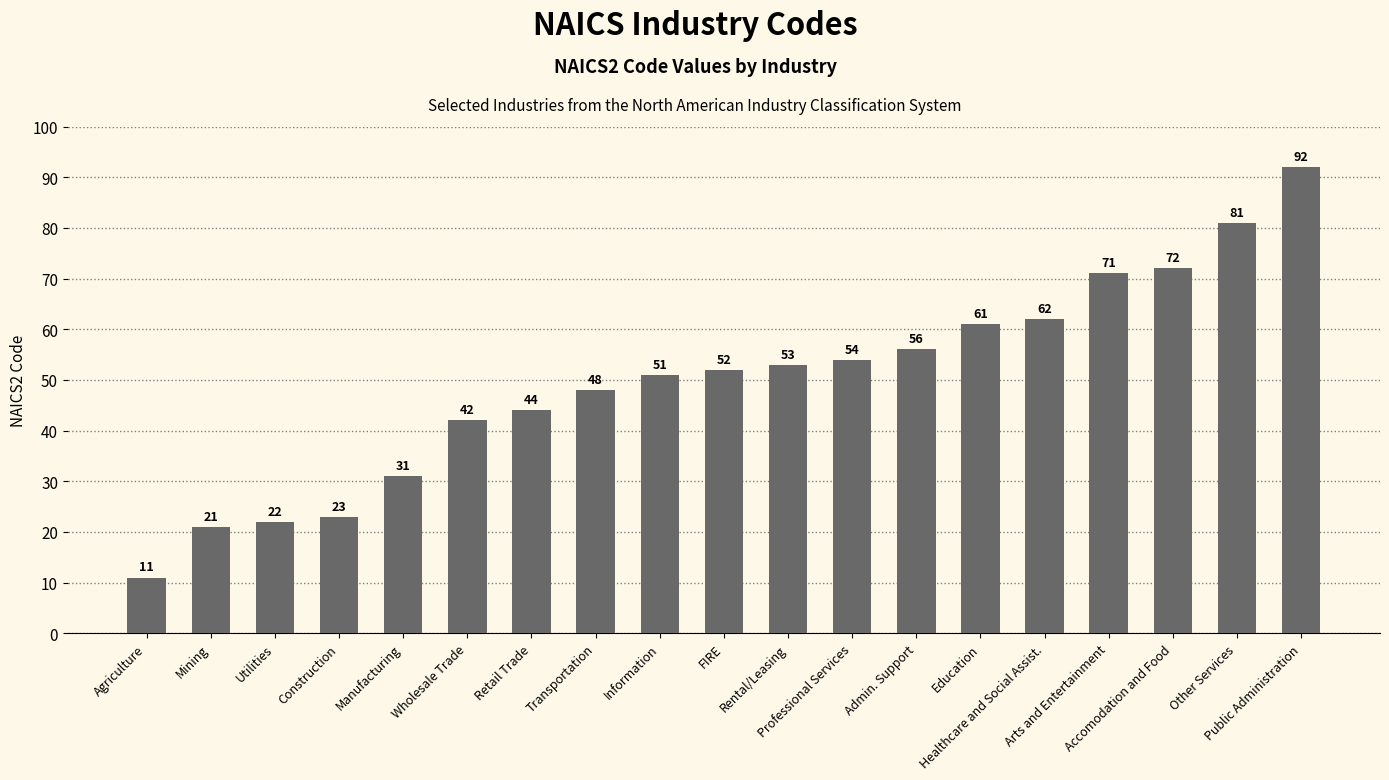

At which category does the chart reach its peak across all series?

Public Administration